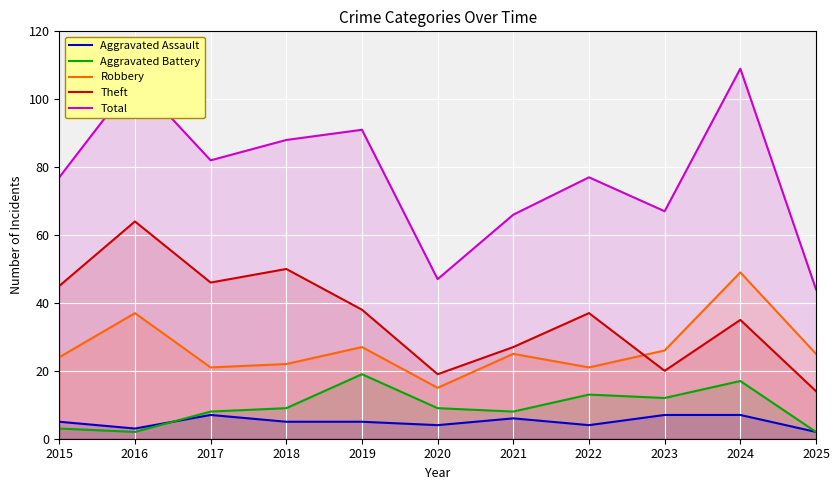

Which series has the largest total across all categories?

Total